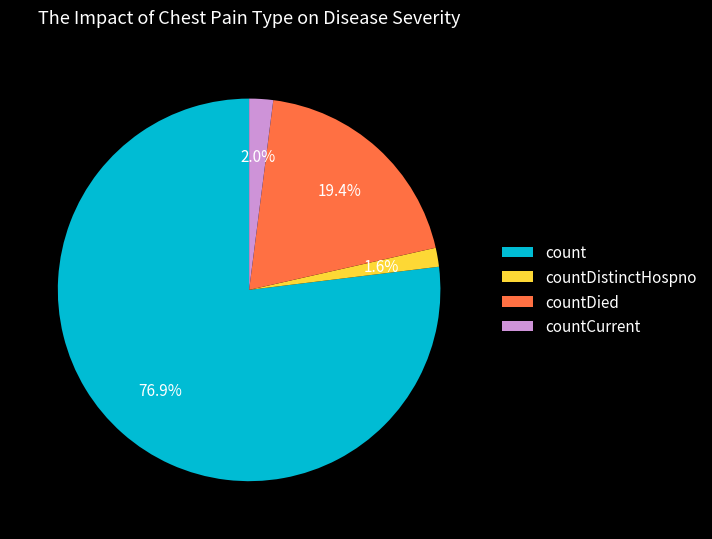

How many slices are in this pie chart?

4